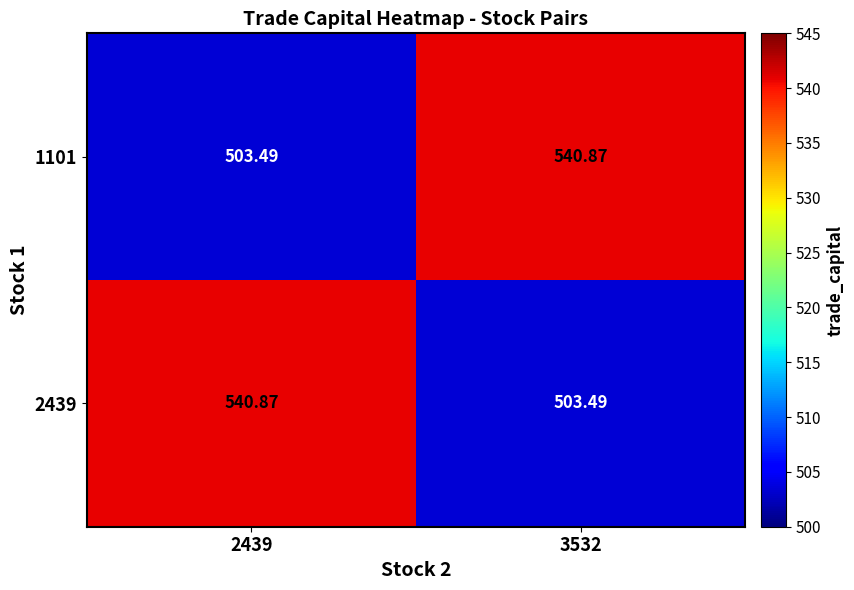

Count the number of categories in the chart.

2